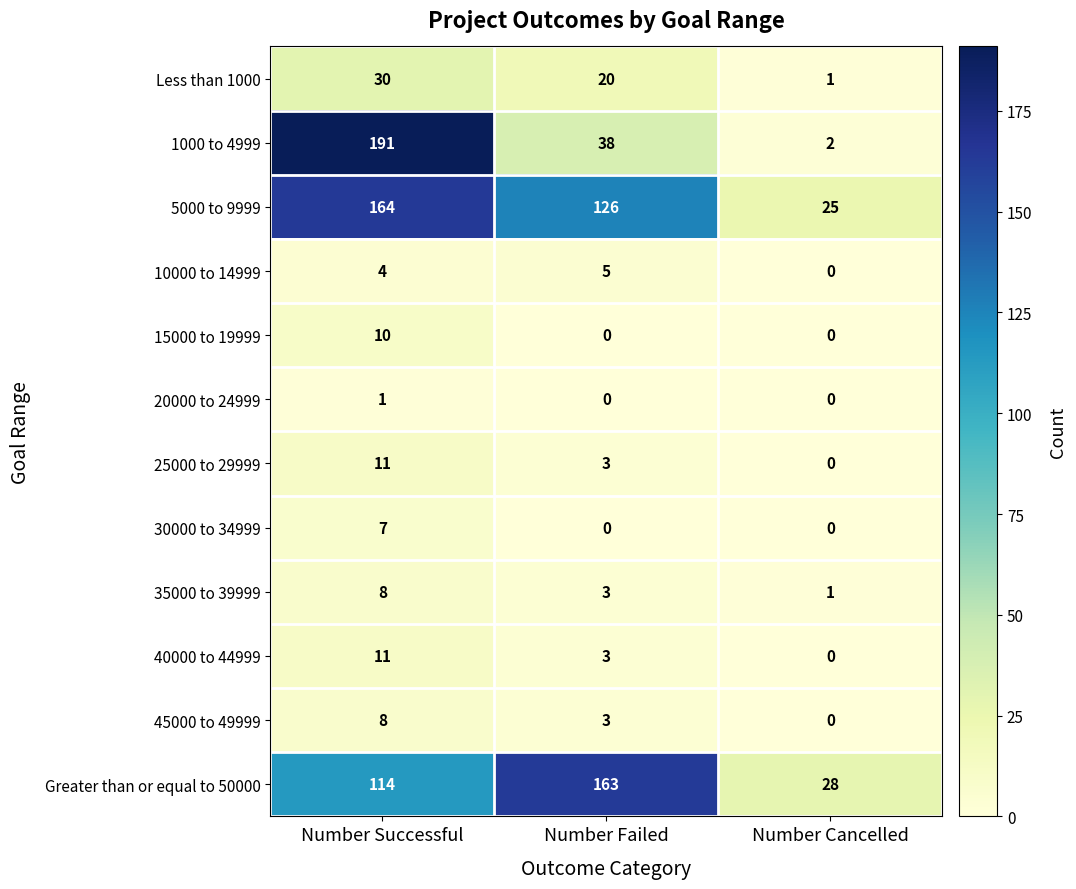

What is the average value of the Greater than or equal to 50000 series?

102